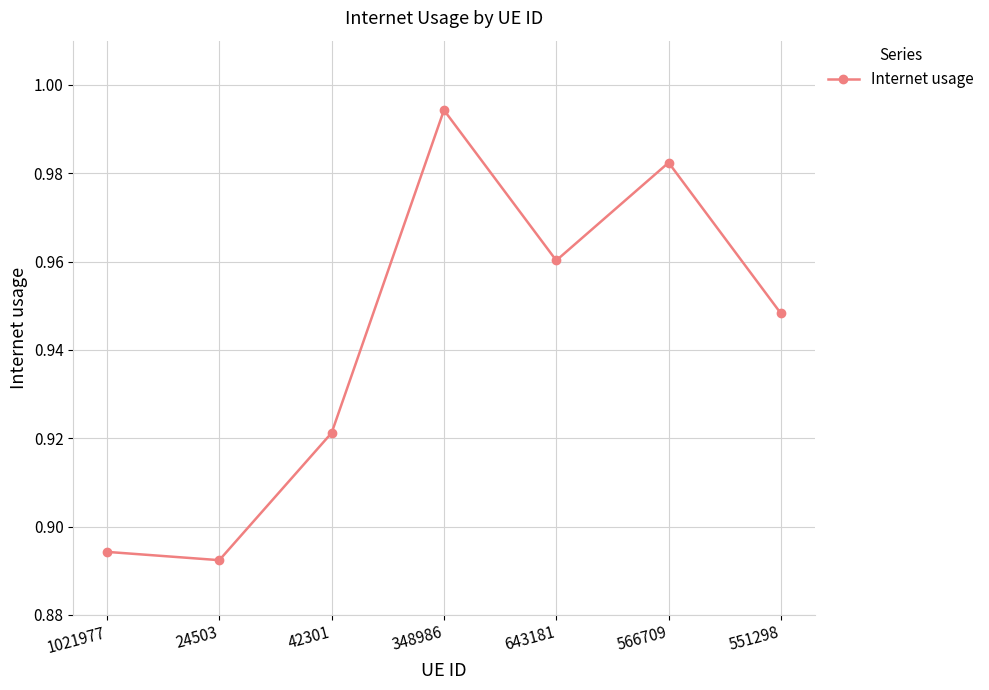

What is the difference between the second highest and second lowest values?

0.1